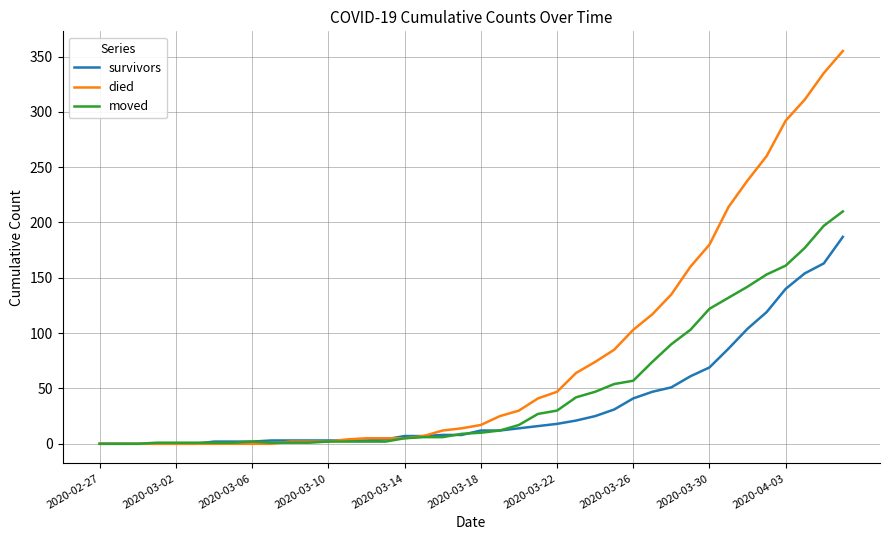

List the series in order of their peak value, lowest first.

survivors, moved, died